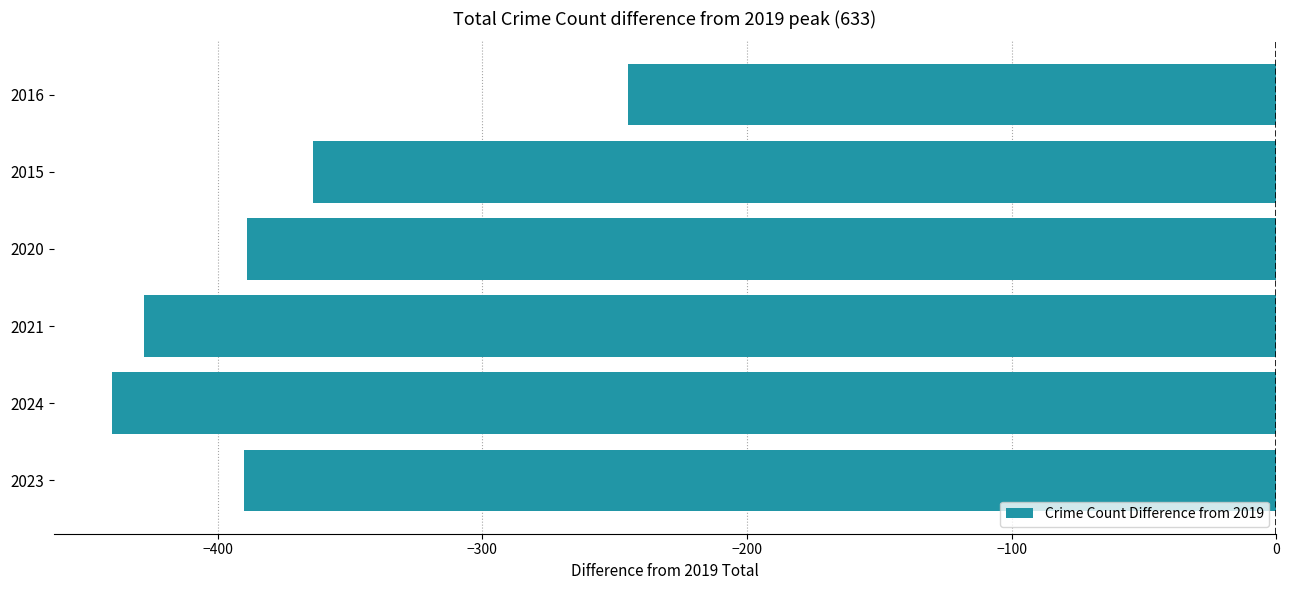

The chart shows a value of -390 at 2023. True or false?

True